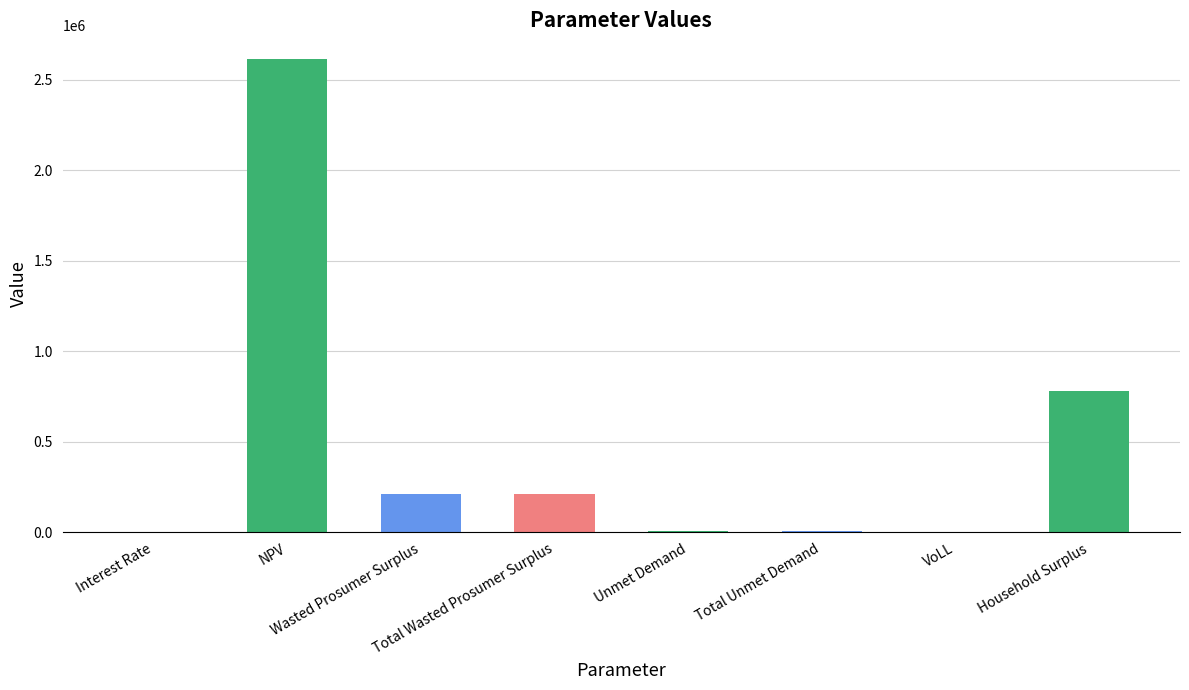

What is the sum of all values?

3841482.4